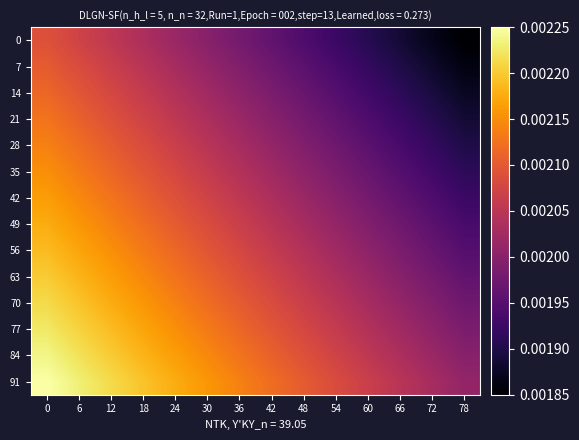

How many data points does each series have?

14